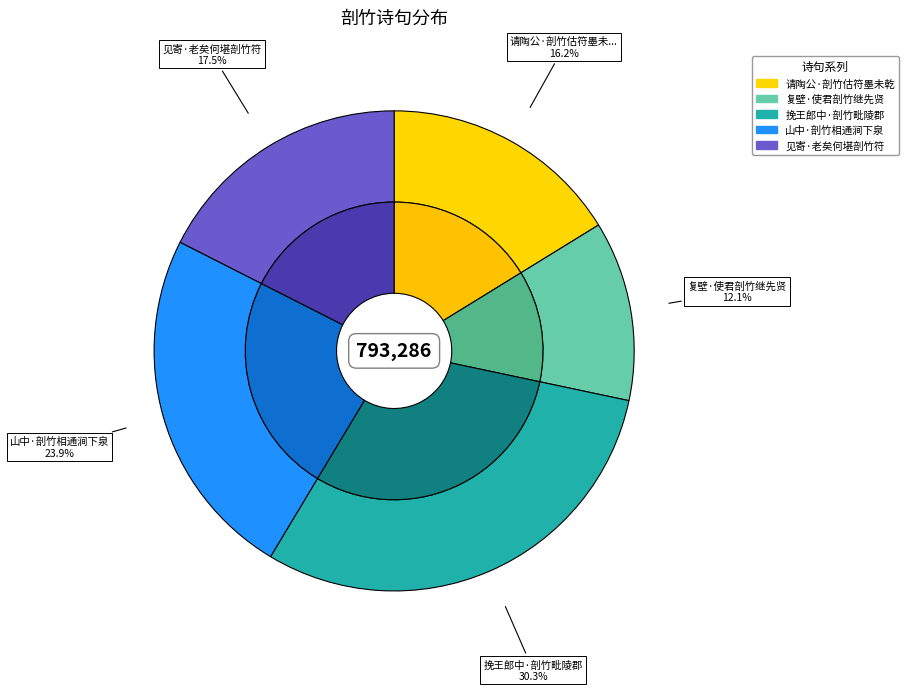

Is there a majority slice in this chart?

No